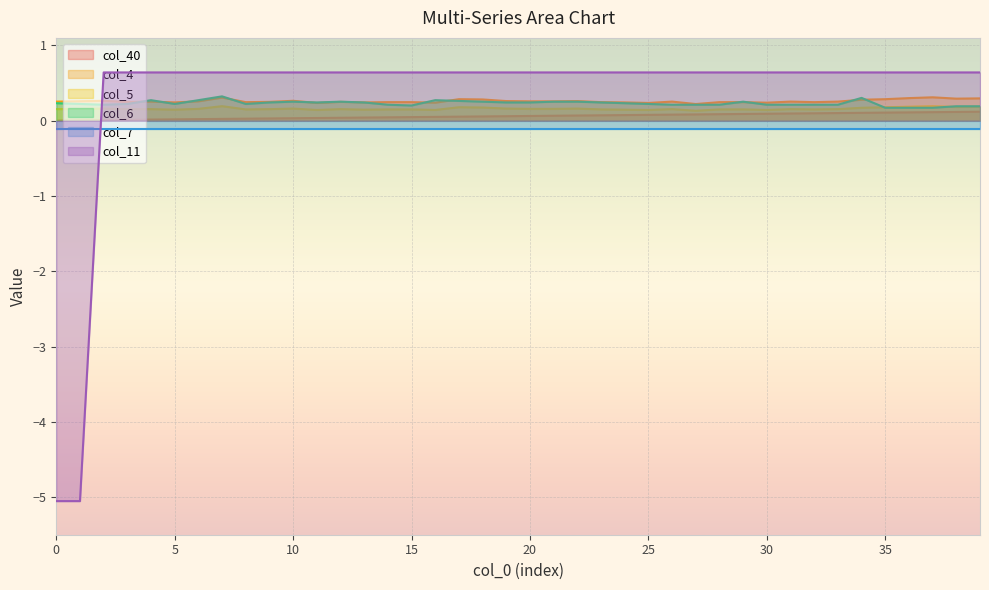

What is the average value of the col_4 series?

0.3